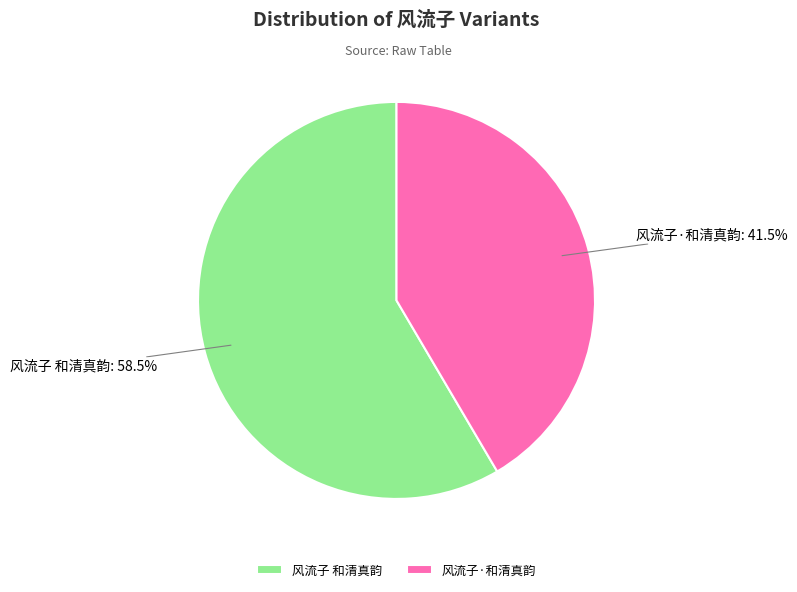

Combined, do 风流子 和清真韵 and 风流子·和清真韵 account for over 50%?

Yes